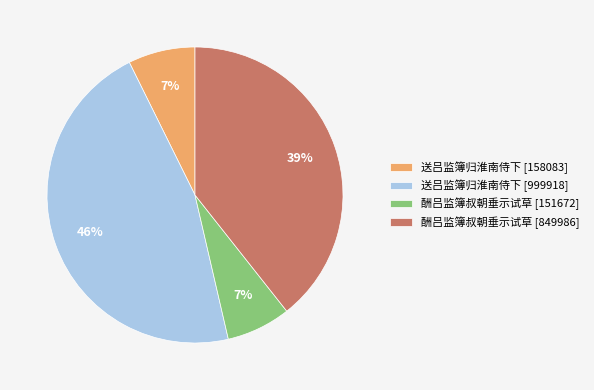

The 送吕监簿归淮南侍下 [158083] slice represents 7% of the pie. True or false?

True